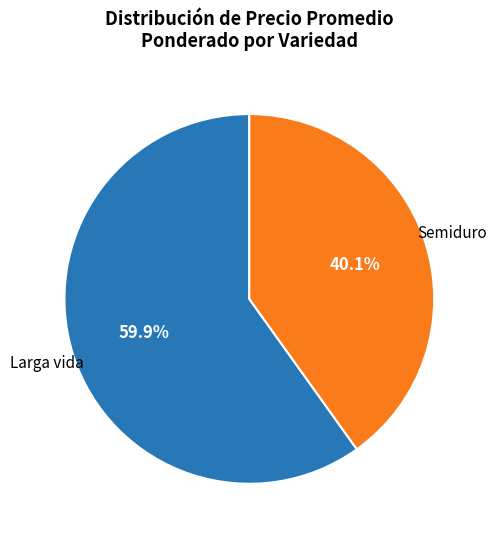

What is the largest slice in the pie chart?

Larga vida